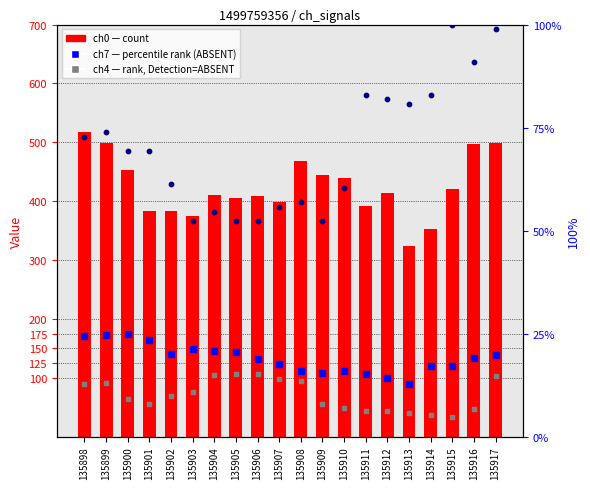

Which series has the largest total across all categories?

ch0 (count)